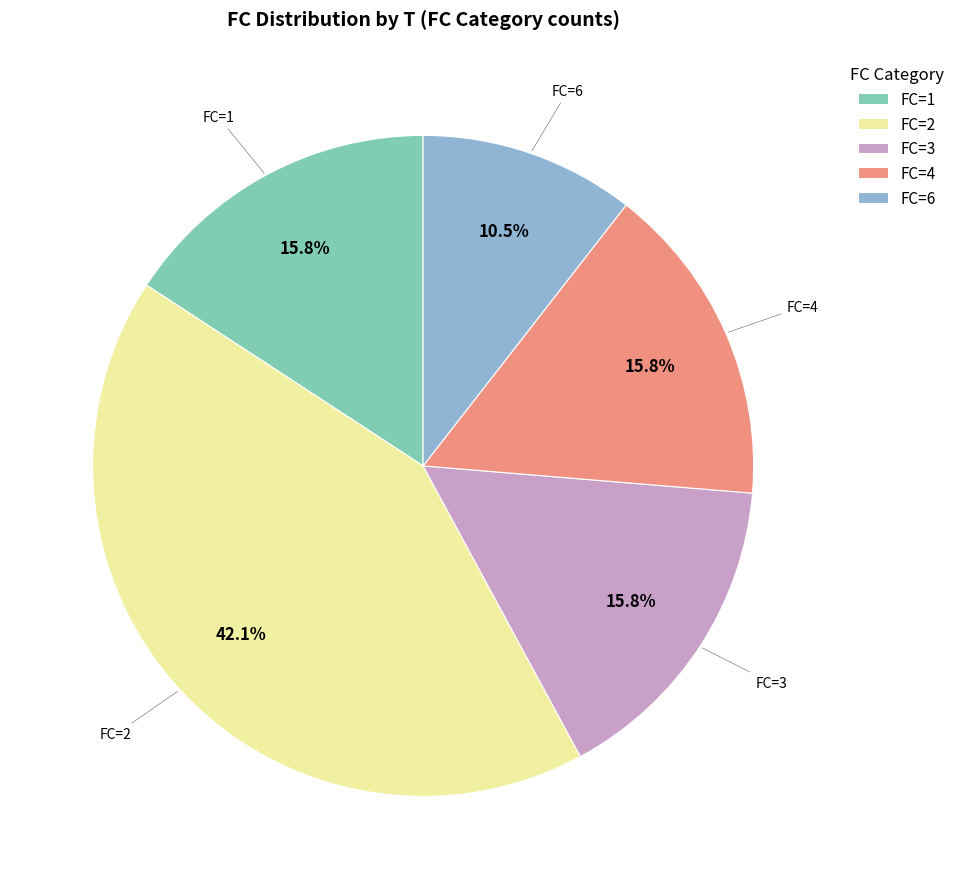

How many segments does this pie chart have?

5